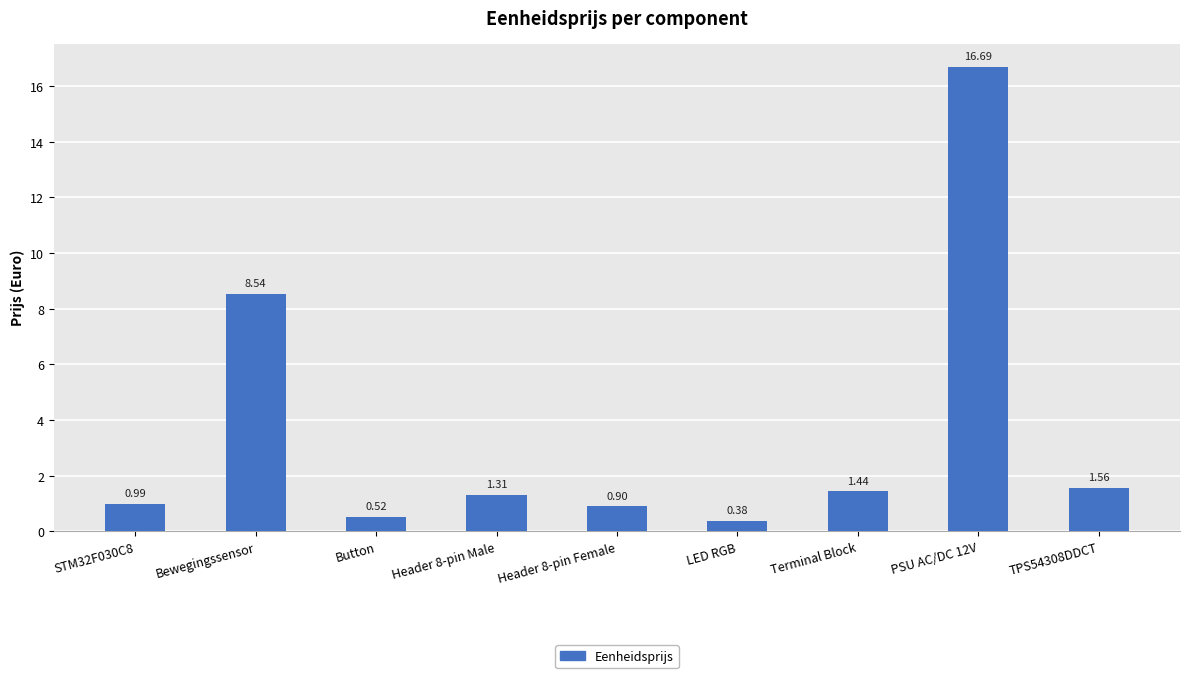

What is the sum of the values at TPS54308DDCT and Bewegingssensor?

10.1